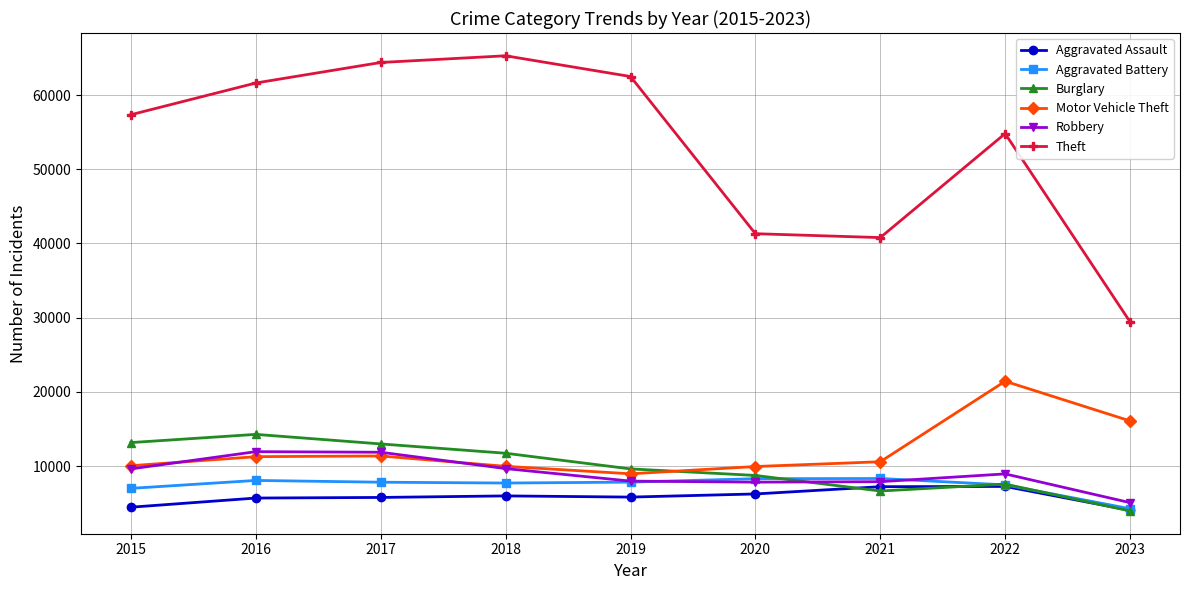

Between 2019 and 2021, which series saw the biggest shift?

Theft